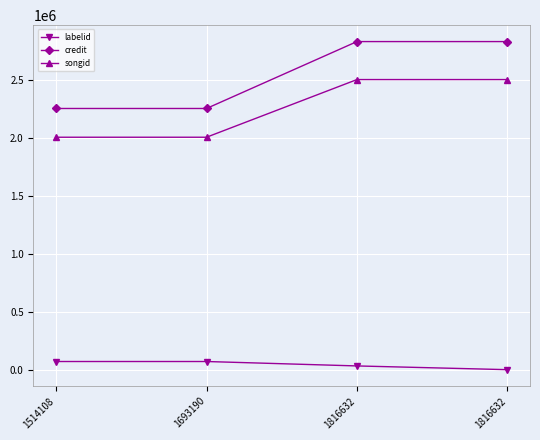

How many lines are shown in the chart?

3